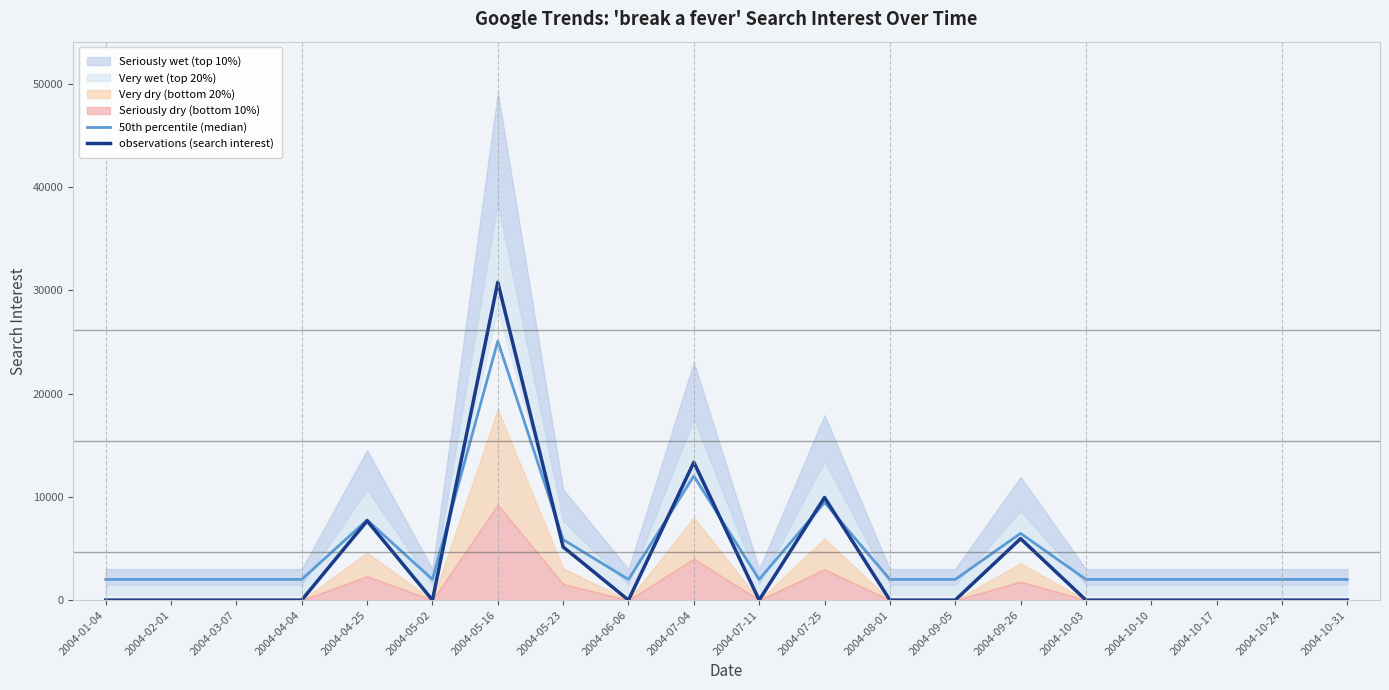

At which category is the sum across all series the highest?

2004-05-16